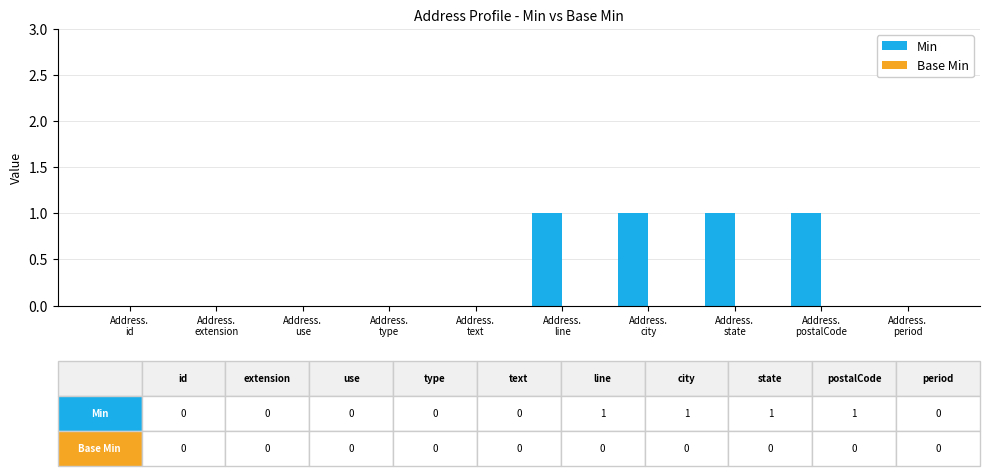

What is the sum of all values?

4